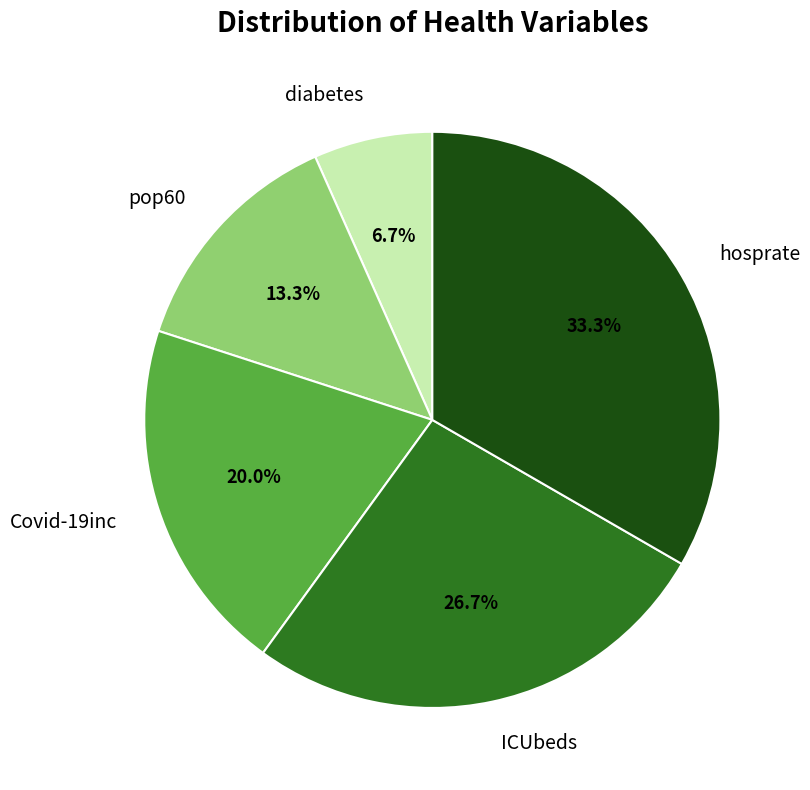

What percentage do Covid-19inc and pop60 together represent?

33.3%